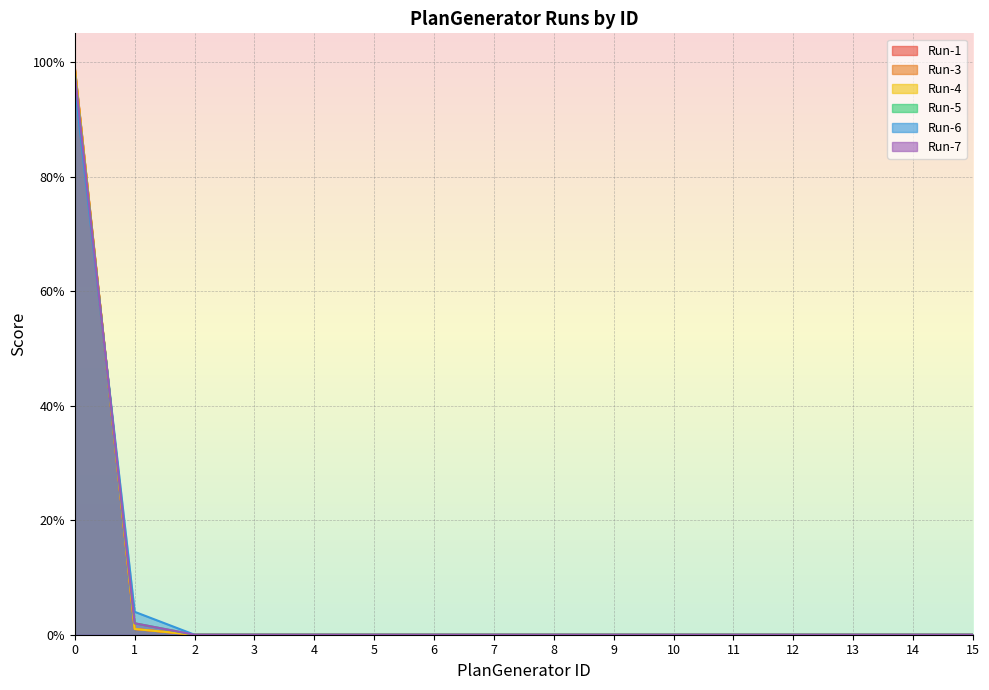

Between which two adjacent categories do Run-1 and Run-6 first intersect?

0 and 1